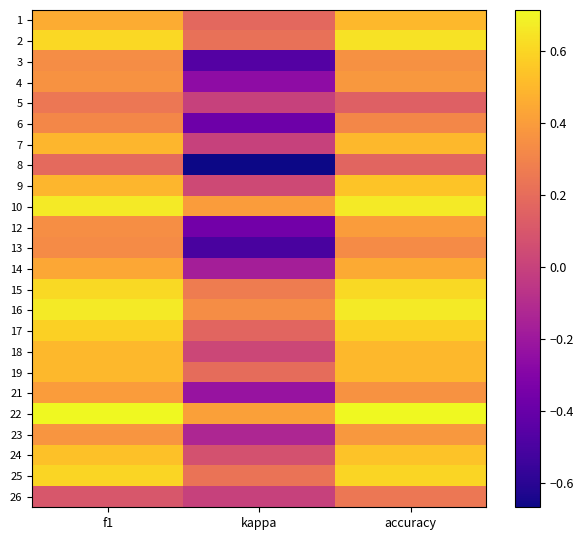

Reading left to right, what are all the values shown in this chart?

1: f1=0.5	kappa=0.2	accuracy=0.5
2: f1=0.6	kappa=0.2	accuracy=0.6
3: f1=0.3	kappa=-0.5	accuracy=0.4
4: f1=0.4	kappa=-0.3	accuracy=0.4
5: f1=0.2	kappa=0.0	accuracy=0.1
6: f1=0.3	kappa=-0.4	accuracy=0.3
7: f1=0.5	kappa=0.0	accuracy=0.5
8: f1=0.2	kappa=-0.7	accuracy=0.2
9: f1=0.5	kappa=0.0	accuracy=0.5
10: f1=0.7	kappa=0.4	accuracy=0.7
12: f1=0.3	kappa=-0.4	accuracy=0.4
13: f1=0.3	kappa=-0.5	accuracy=0.3
14: f1=0.4	kappa=-0.2	accuracy=0.5
15: f1=0.6	kappa=0.3	accuracy=0.6
16: f1=0.7	kappa=0.3	accuracy=0.7
17: f1=0.6	kappa=0.2	accuracy=0.6
18: f1=0.5	kappa=0.0	accuracy=0.5
19: f1=0.5	kappa=0.2	accuracy=0.5
21: f1=0.4	kappa=-0.2	accuracy=0.4
22: f1=0.7	kappa=0.4	accuracy=0.7
23: f1=0.4	kappa=-0.1	accuracy=0.4
24: f1=0.5	kappa=0.1	accuracy=0.5
25: f1=0.6	kappa=0.2	accuracy=0.6
26: f1=0.1	kappa=0.0	accuracy=0.2